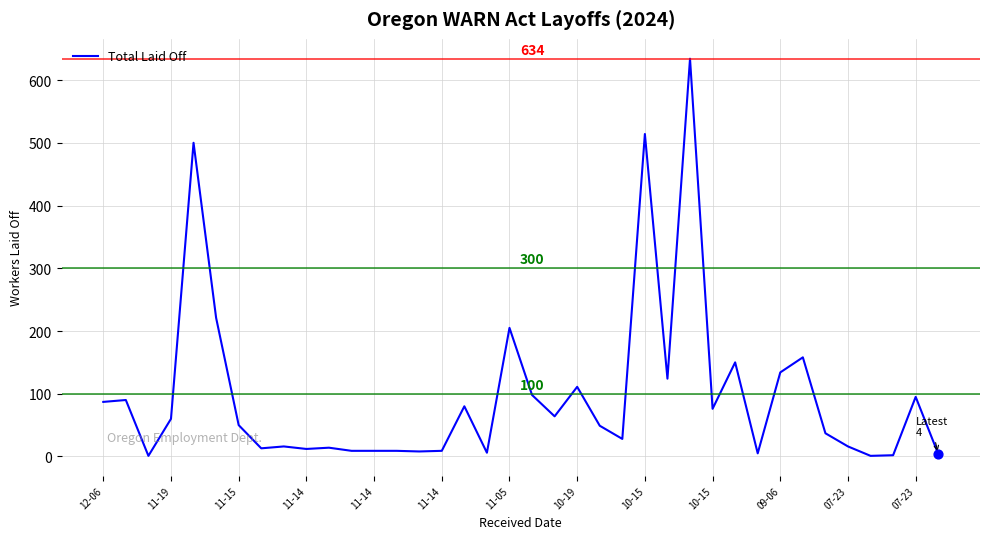

What is the difference between the maximum and minimum values?

633